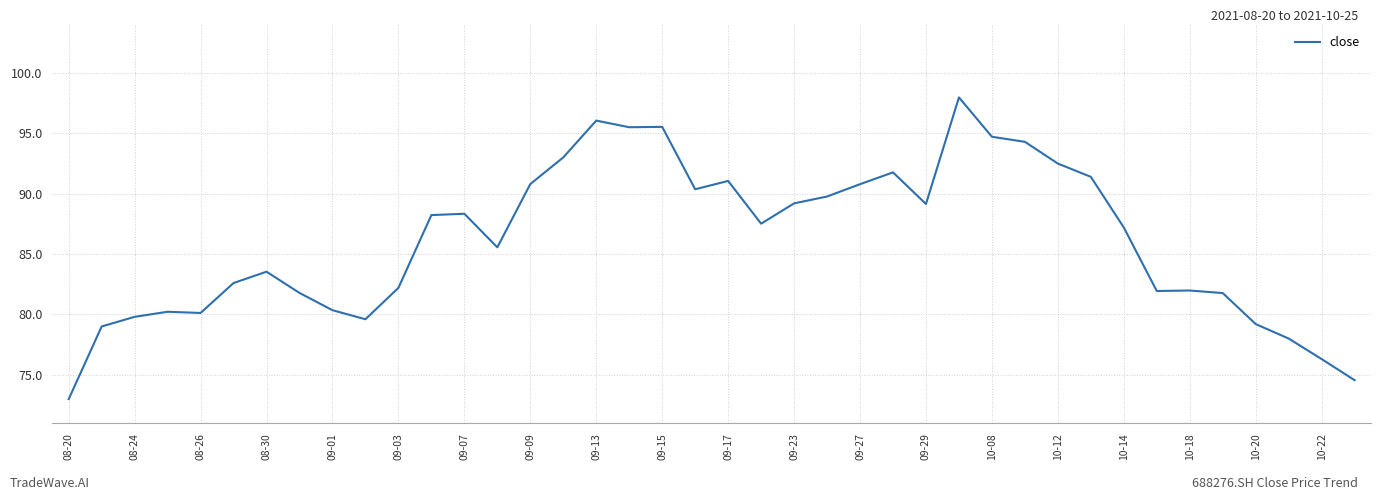

What is the smallest value displayed?

73.0